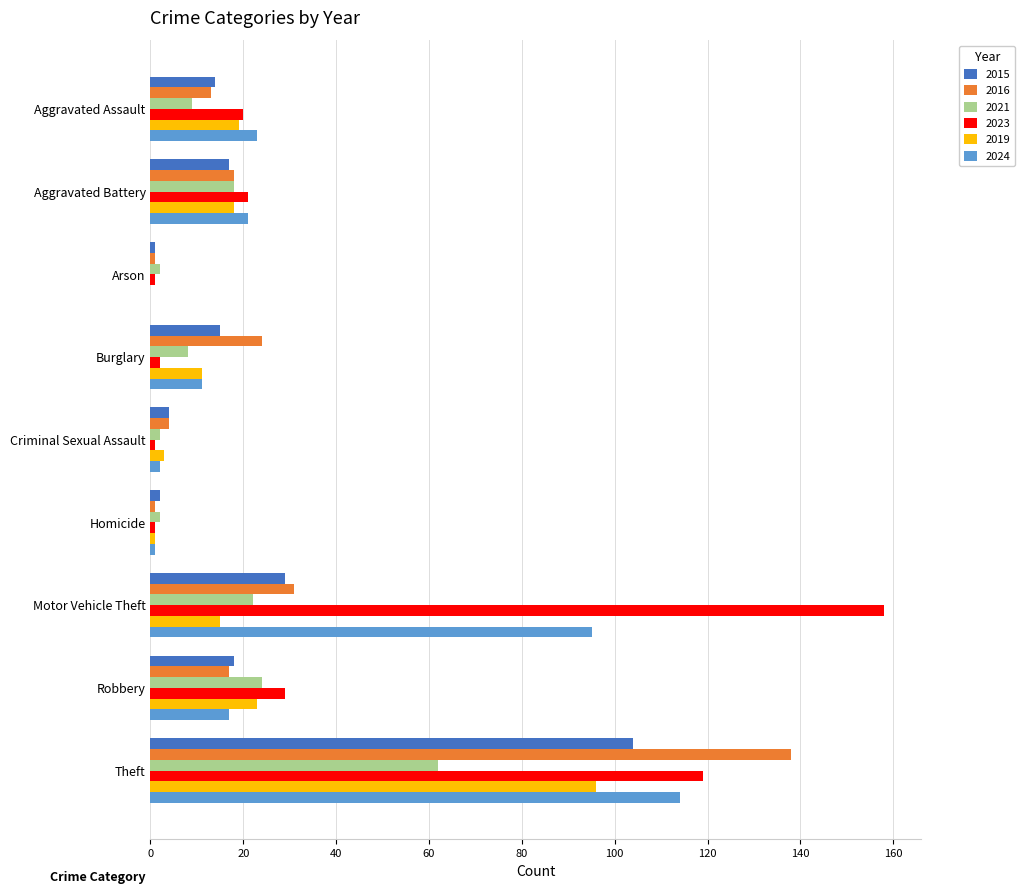

What is the maximum value shown in the chart?

158